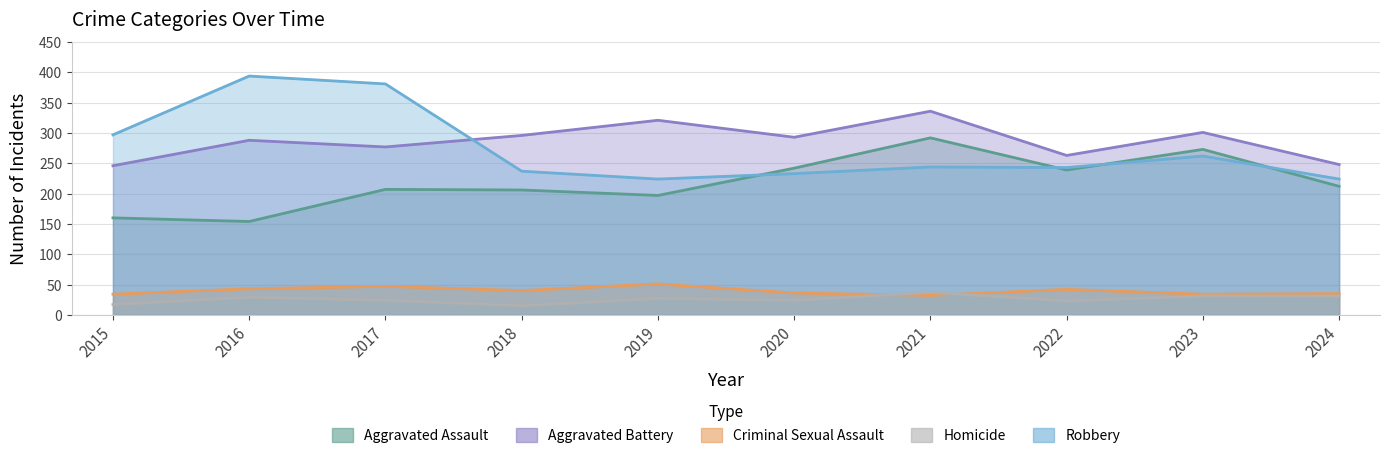

What is the sum of the Criminal Sexual Assault values at 2022 and 2015?

76